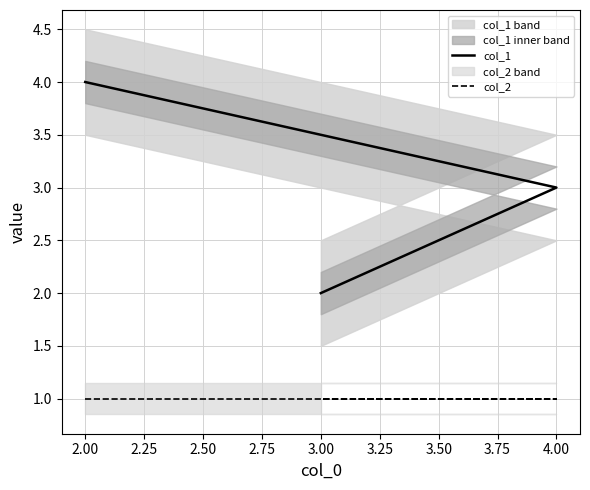

What is the sum of all col_2 values?

3